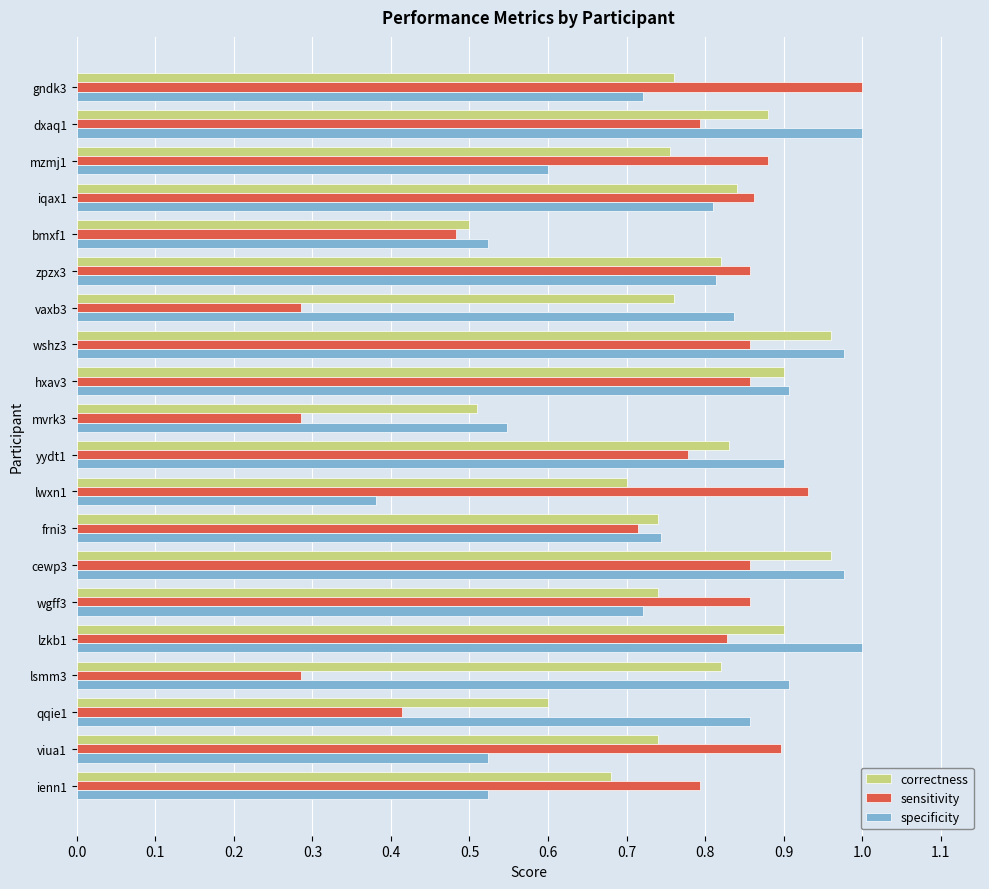

What is the total value across all series at iqax1?

2.5